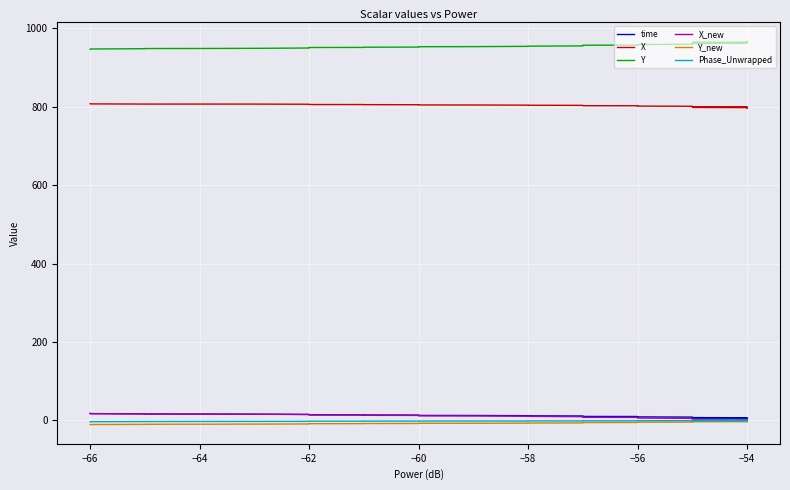

What is the minimum value for time?

3.6